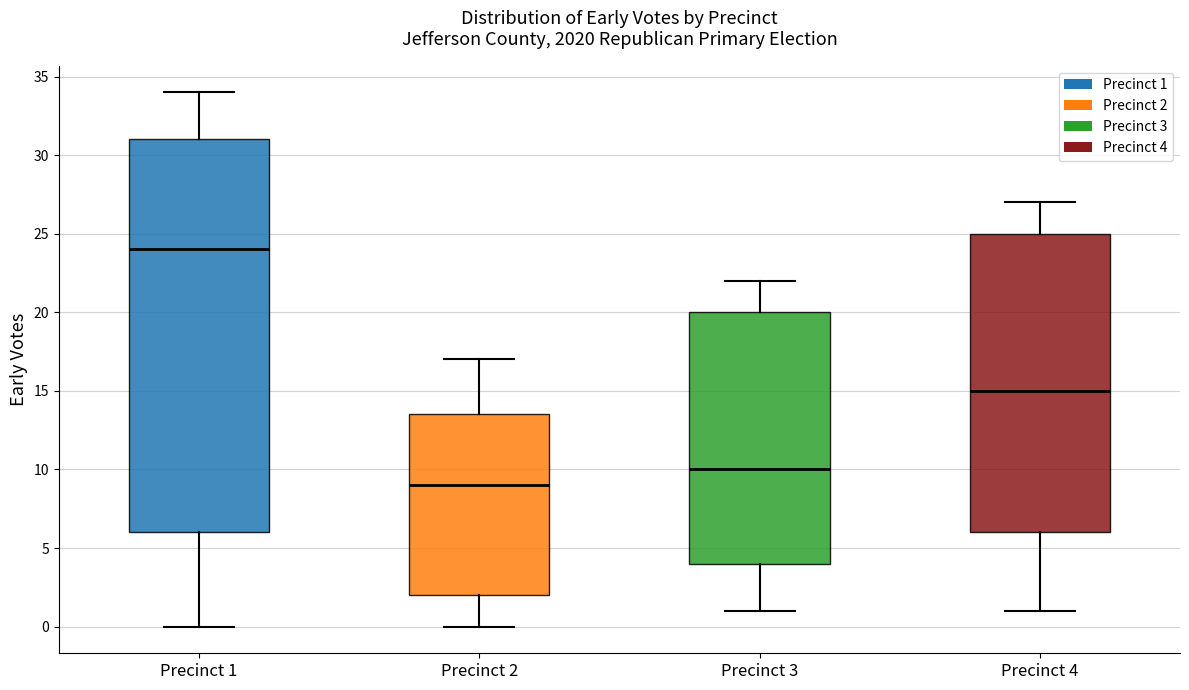

Reading left to right, transcribe this box plot: for each box, give where its median line is, the range the box spans, and where its two whiskers end, as read against the y-axis. The values are not printed on the chart, so give them approximately, as read against the axis.

Precinct 1: median 24.0, box 6.0 to 31.0, whiskers 0.0 to 34.0
Precinct 2: median 9.0, box 2.0 to 13.5, whiskers 0.0 to 17.0
Precinct 3: median 10.0, box 4.0 to 20.0, whiskers 1.0 to 22.0
Precinct 4: median 15.0, box 6.0 to 25.0, whiskers 1.0 to 27.0